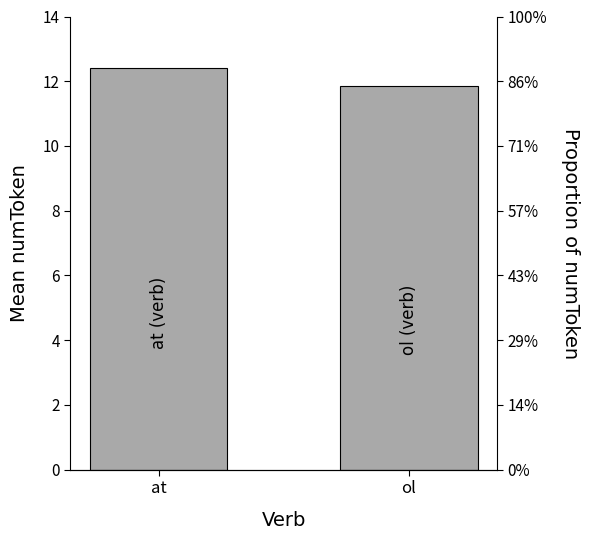

At which label is the value closest to 12?

ol